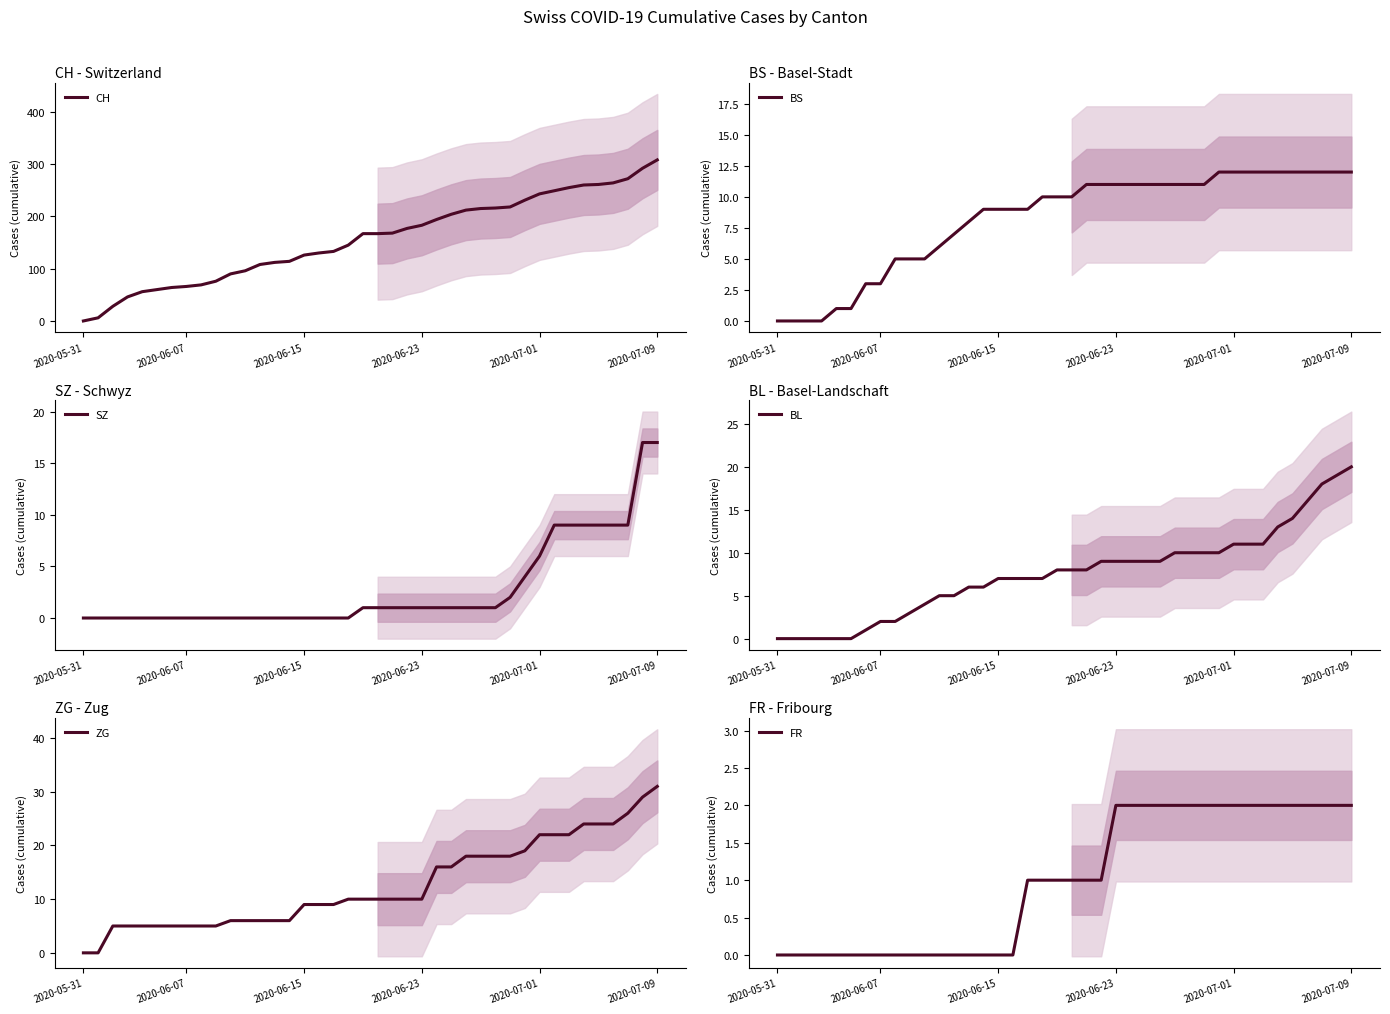

Is this an area chart (filled region under the line)?

No